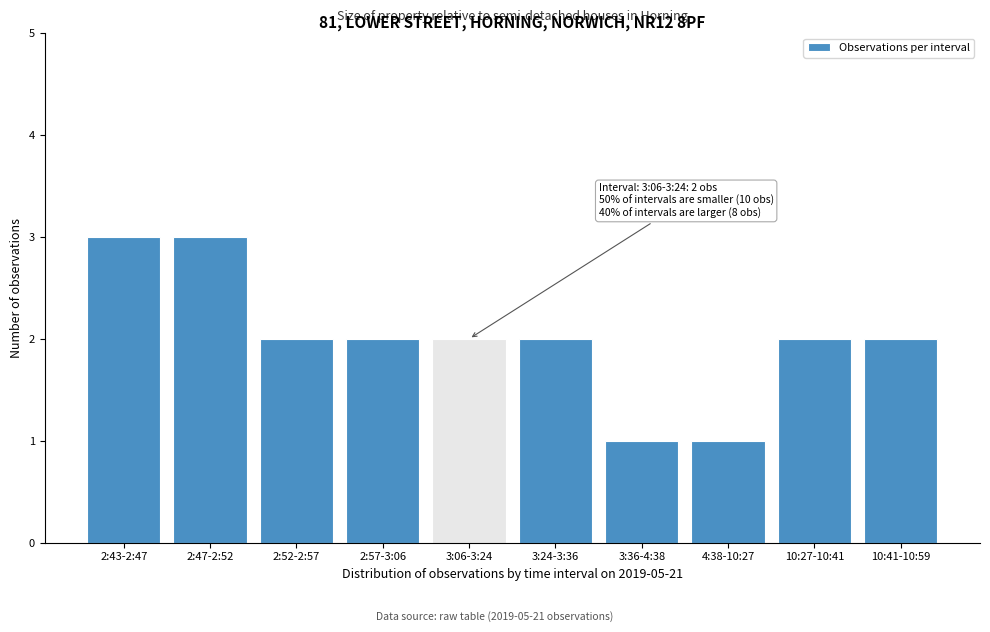

Reading right to left, transcribe all the data shown in this chart.

10:41-10:59=2	10:27-10:41=2	4:38-10:27=1	3:36-4:38=1	3:24-3:36=2	3:06-3:24=2	2:57-3:06=2	2:52-2:57=2	2:47-2:52=3	2:43-2:47=3